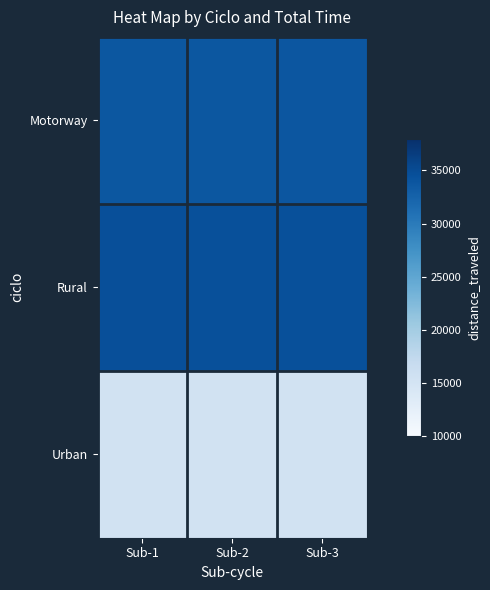

Reading right to left, list all the values displayed in this chart.

Motorway: Sub-3=33873.9	Sub-2=33806.5	Sub-1=33805.0
Rural: Sub-3=34586.4	Sub-2=34572.2	Sub-1=34620.3
Urban: Sub-3=15332.3	Sub-2=15384.3	Sub-1=15387.3